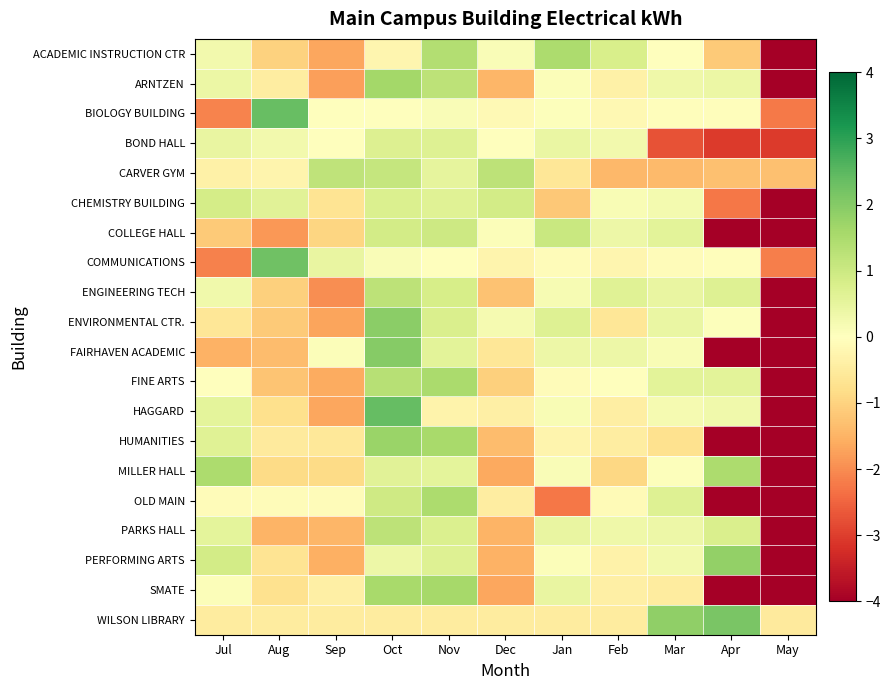

Between Nov and Apr, which series saw the biggest shift?

SMATE